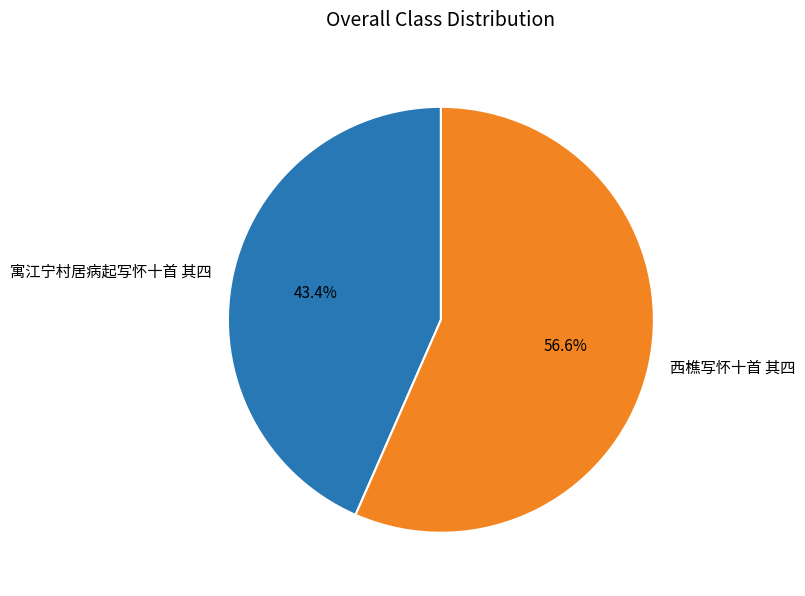

To the nearest percent, what percentage of the pie is 西樵写怀十首 其四?

57%